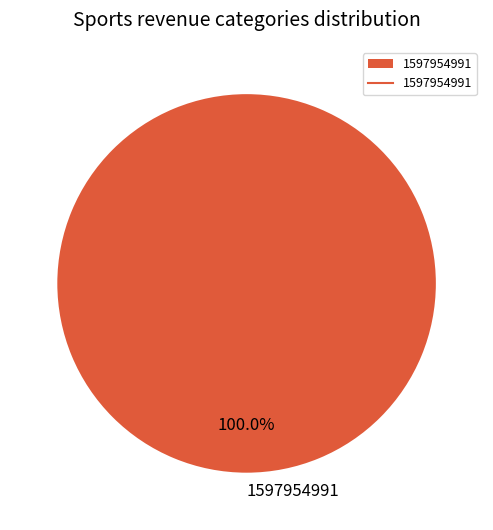

Does 1597954991 represent more than half of the total?

Yes